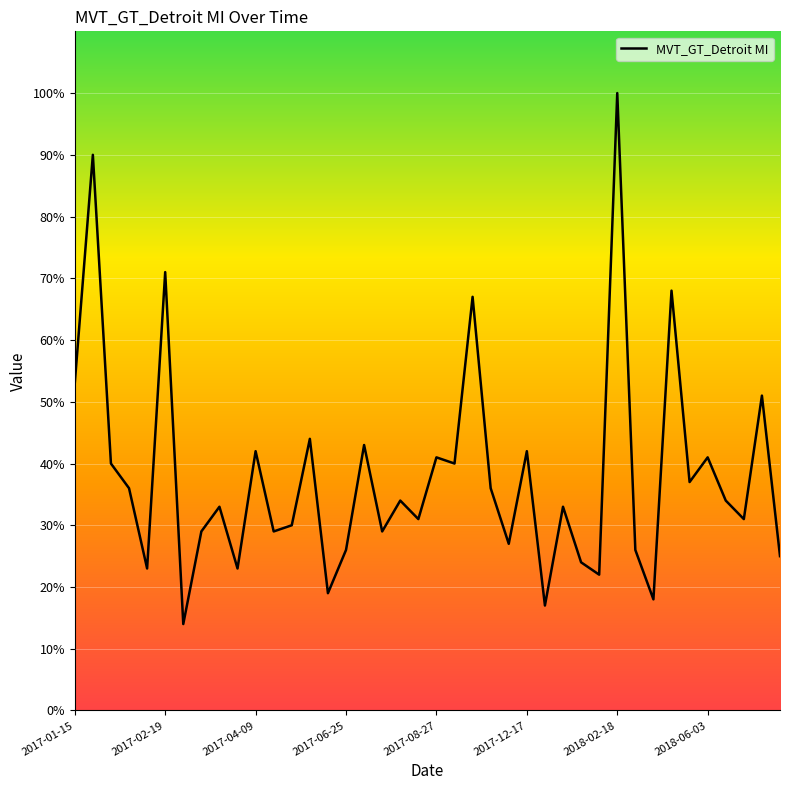

What is the maximum value shown in the chart?

100